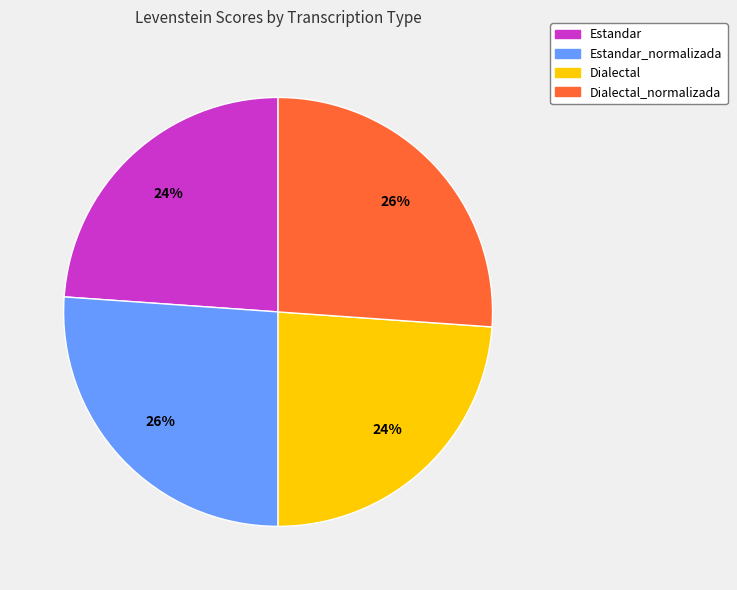

To the nearest percent, what is the average slice percentage?

25%